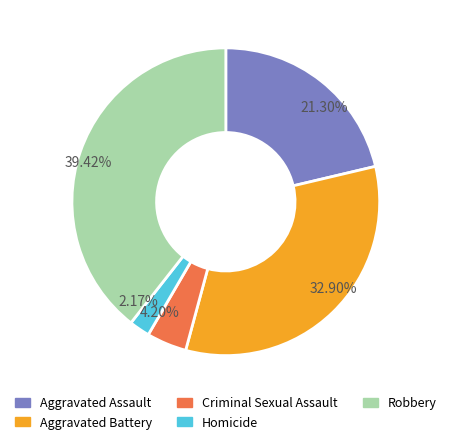

Does 2.17% account for over 50% of the chart?

No